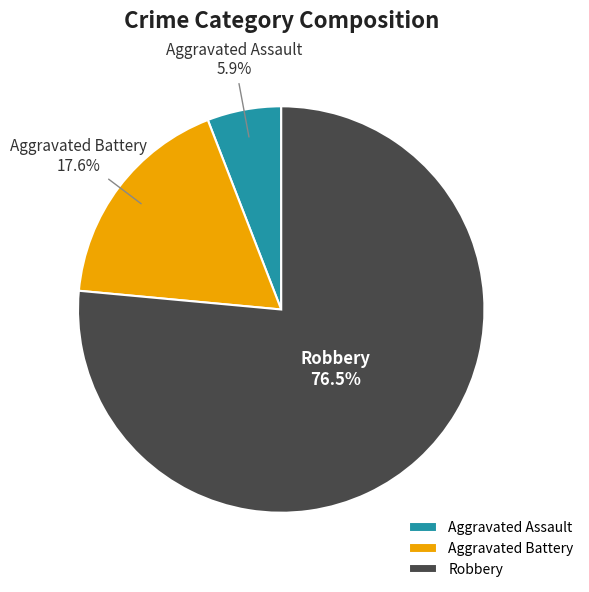

Between Robbery and Aggravated Assault, which is larger?

Robbery